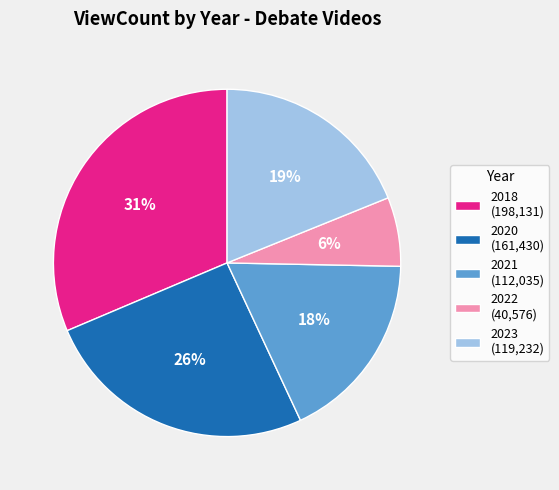

Combined, do 2021 (112,035) and 2022 (40,576) account for over 50%?

No